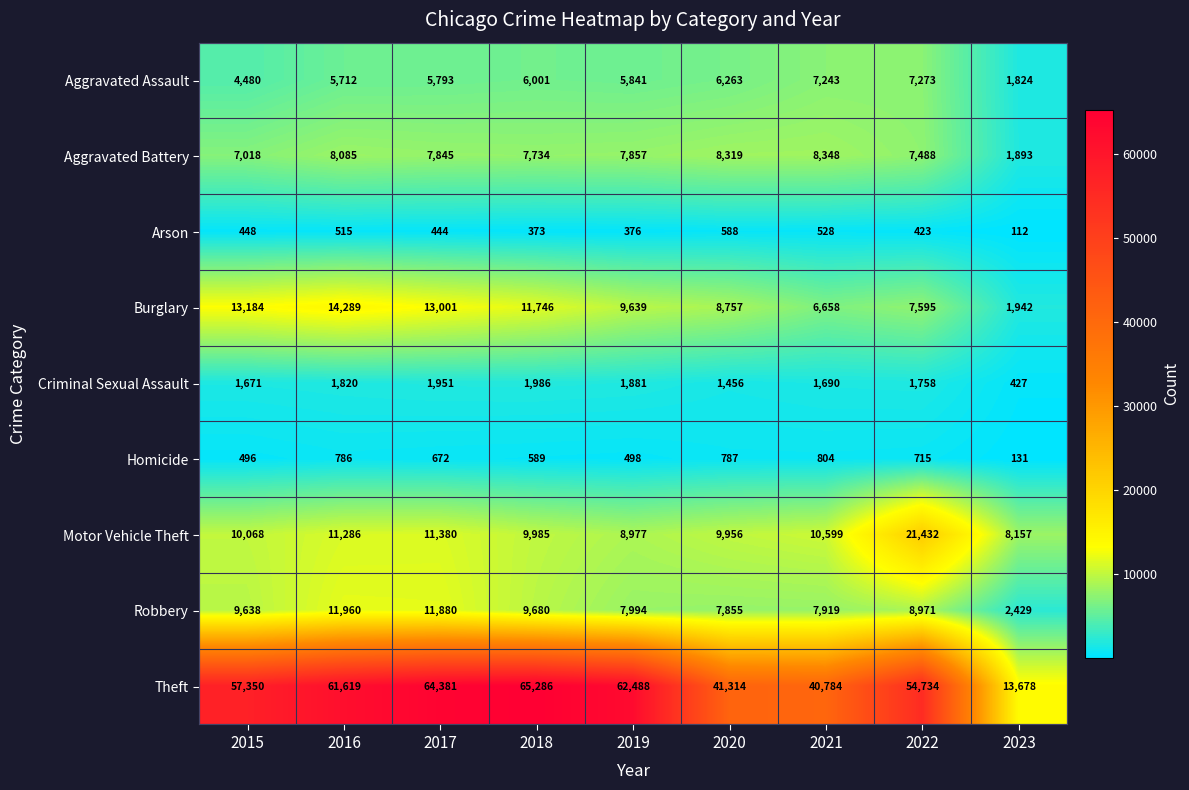

What is the smallest value displayed?

112